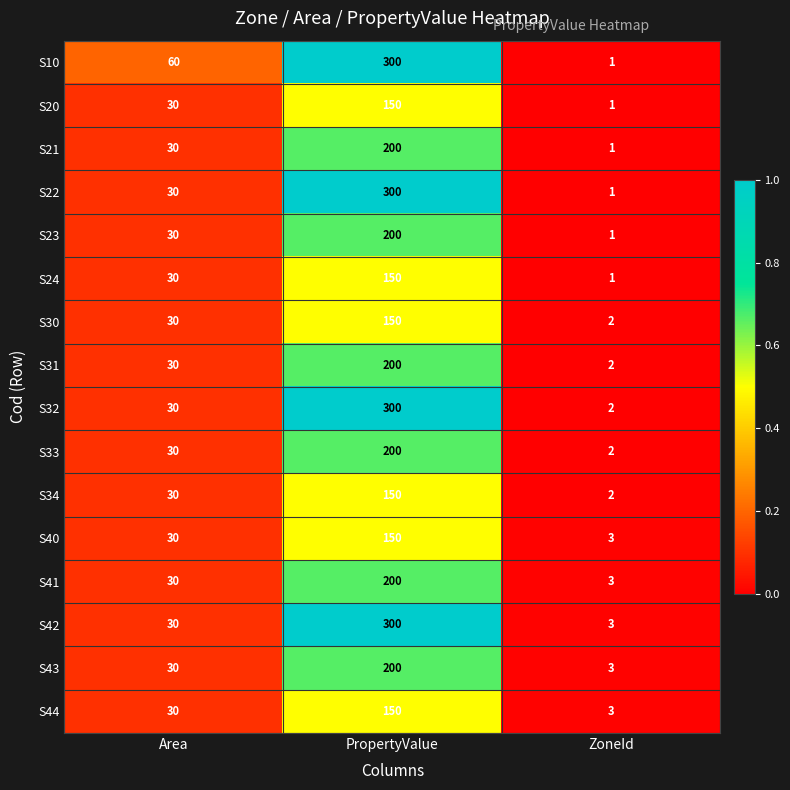

How many distinct data groups are displayed?

16